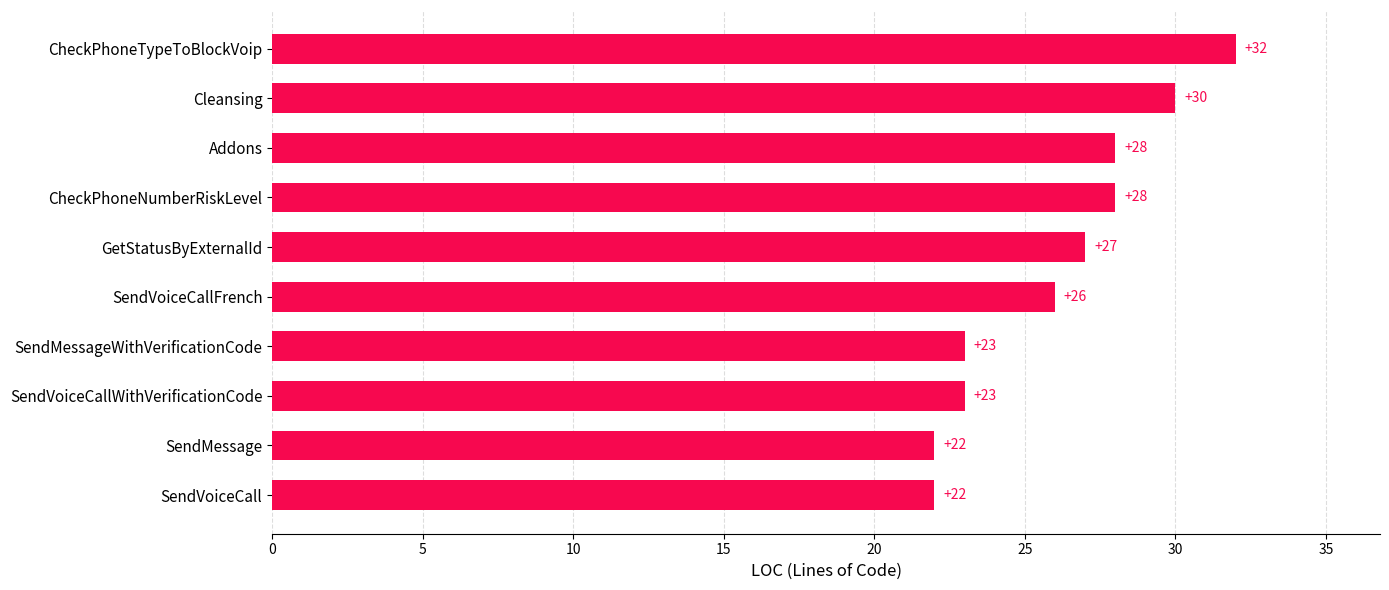

What is the smallest value displayed?

22